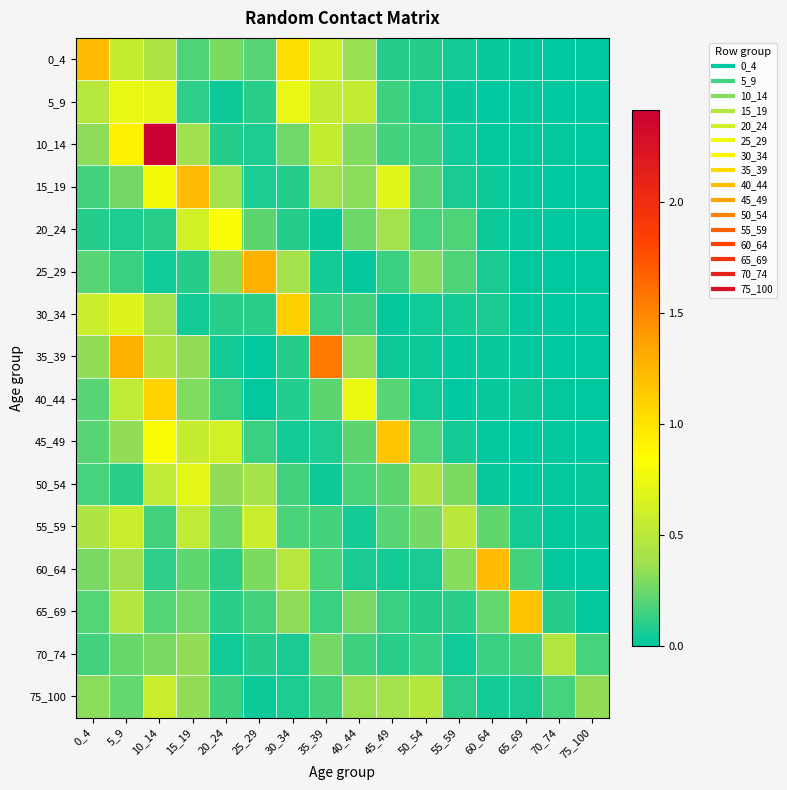

At which category is the sum across all series the highest?

10_14